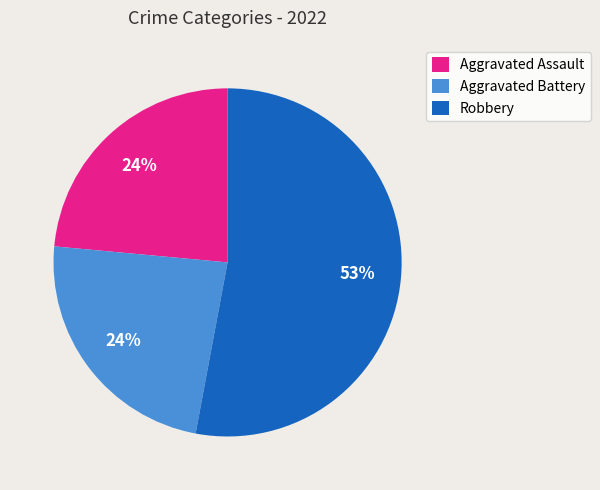

Do Aggravated Assault and Aggravated Battery together represent more than half of the pie?

No